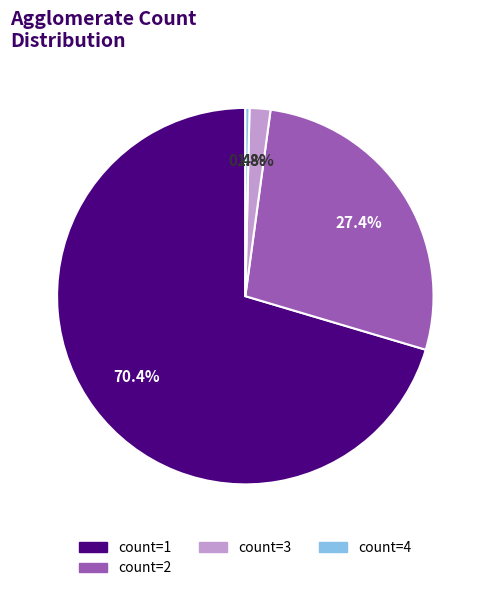

Is there any slice that represents more than half of the pie?

Yes